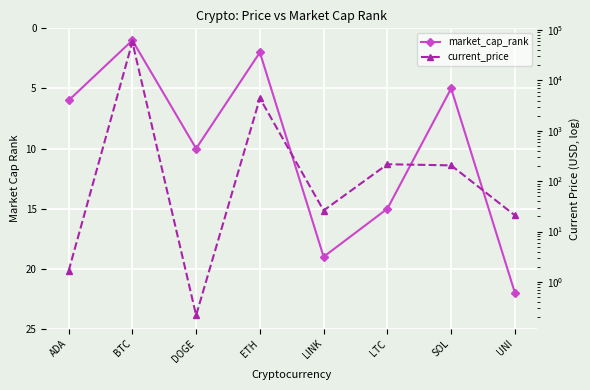

The value of current_price at DOGE is 0.2. True or false?

True